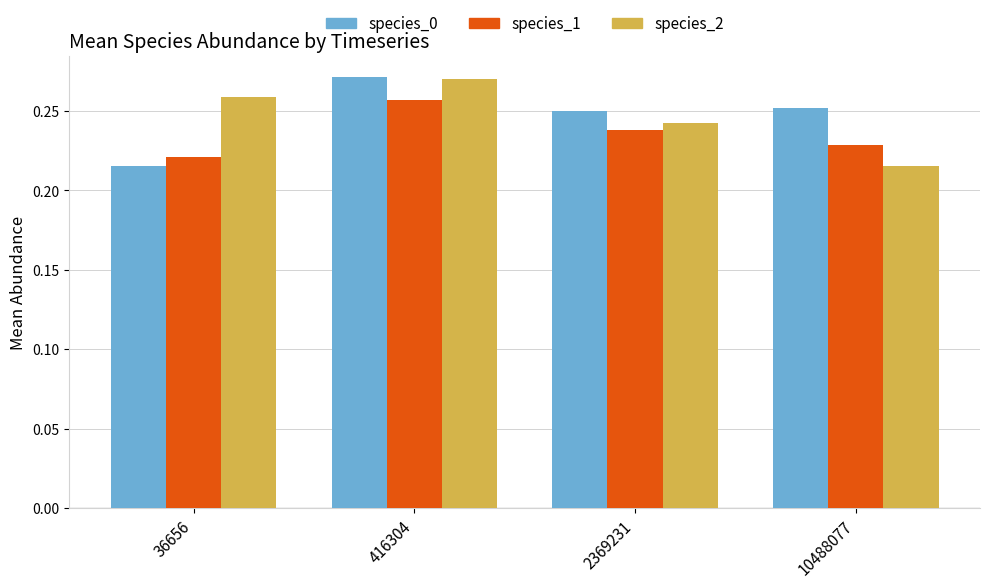

Is the value of species_0 at 416304 greater than the value of species_2 at 10488077?

Yes